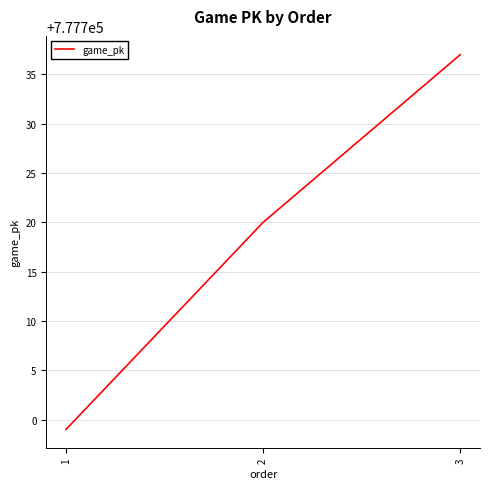

Count the number of data series in this chart.

1